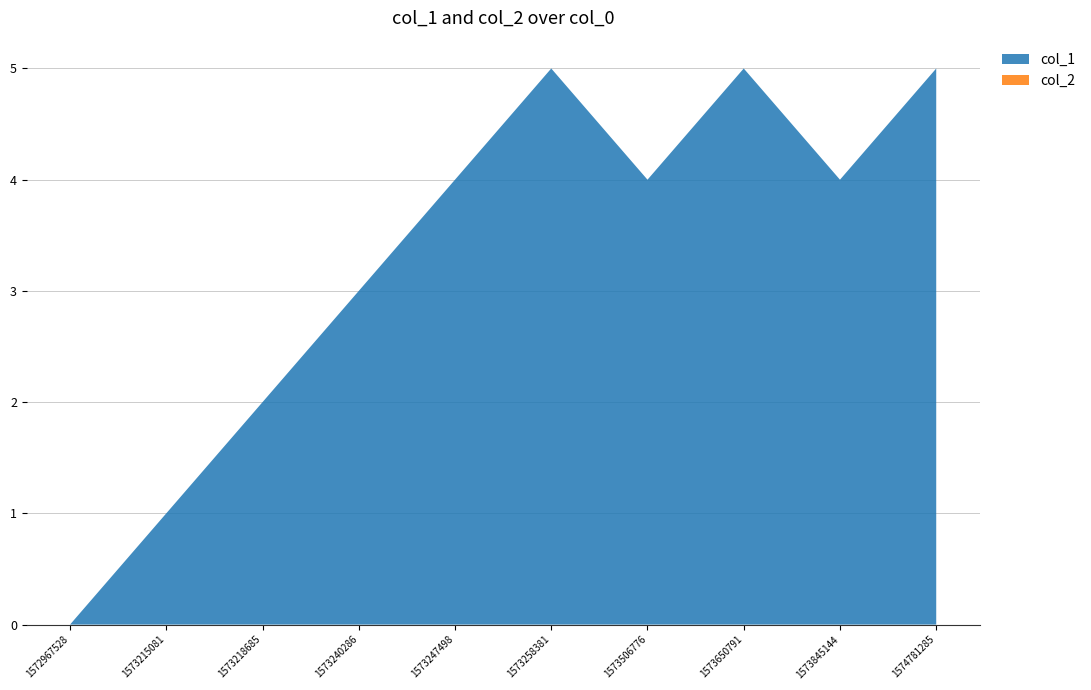

Reading right to left, transcribe all the data shown in this chart.

col_1: 5	4	5	4	5	4	3	2	1	0
col_2: 0	0	0	0	0	0	0	0	0	0